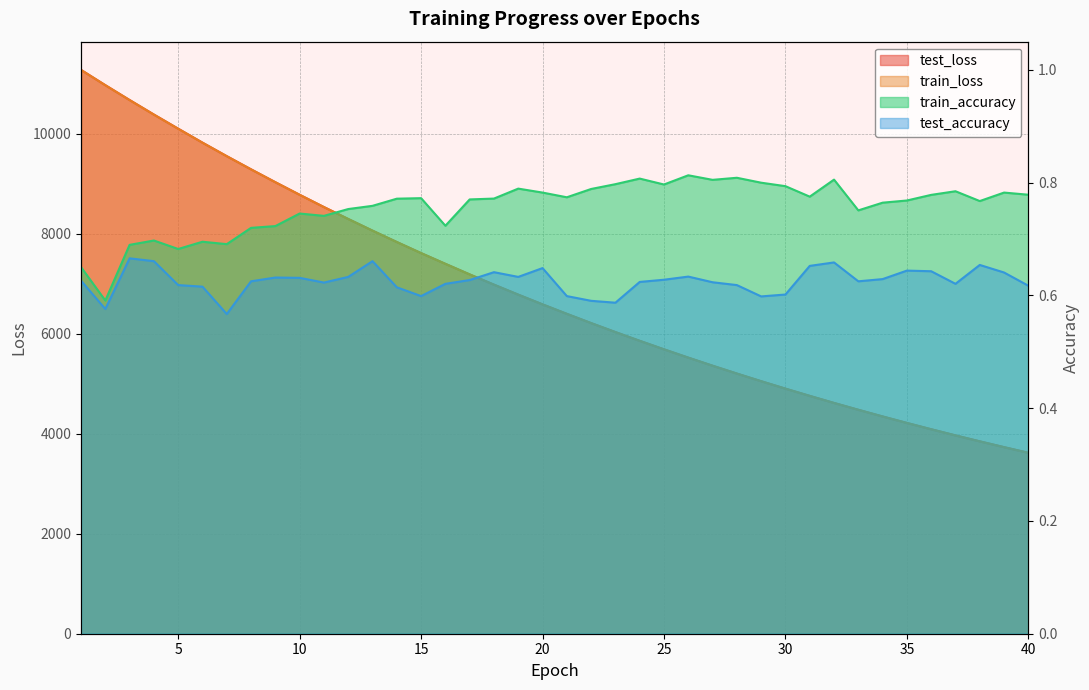

True or false: train_accuracy has a value of 0.8 at 21.

True